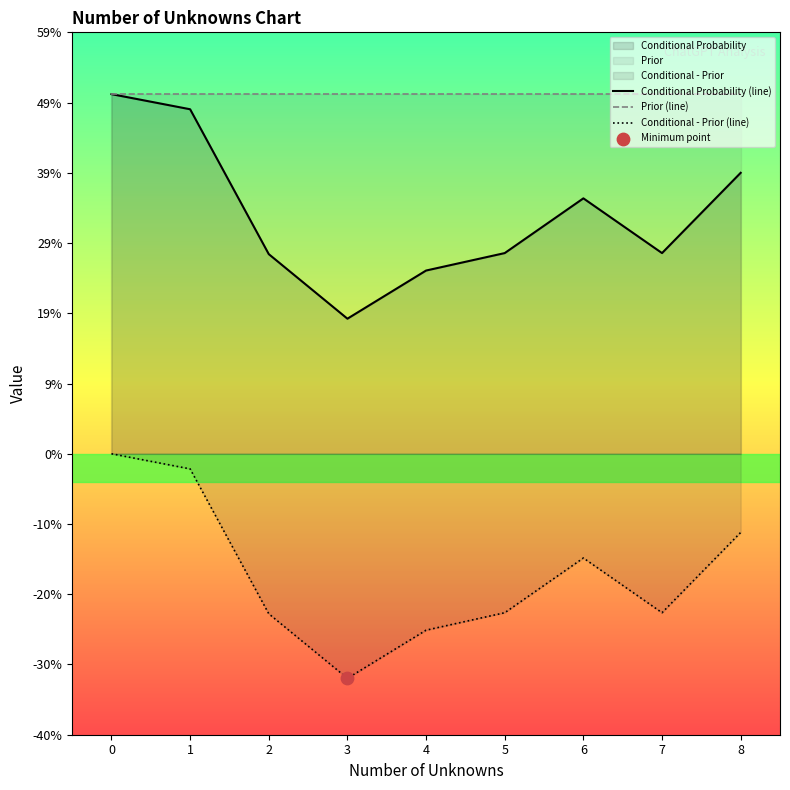

What are all the series names shown in the legend?

Conditional Probability (line), Prior (line), Conditional - Prior (line)